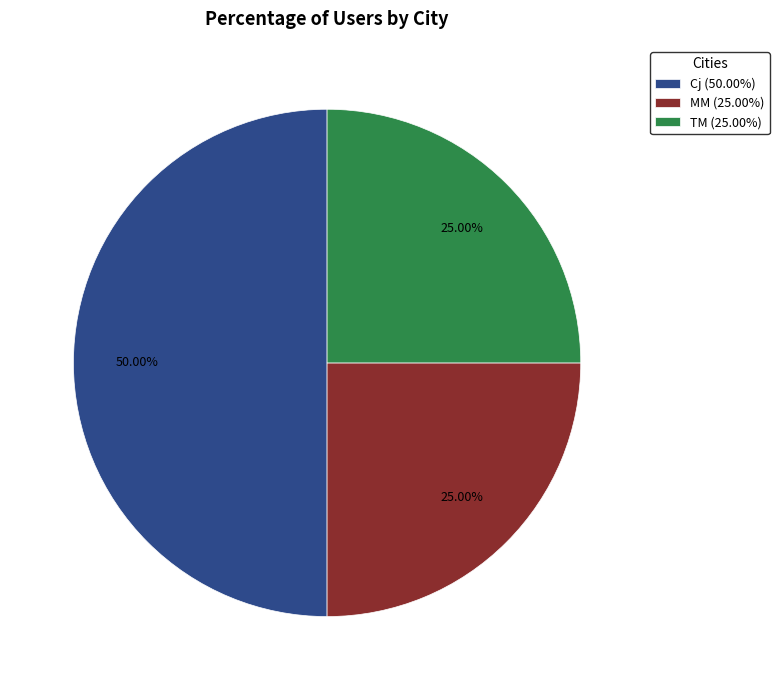

Is it true that MM is 25% of the pie?

True